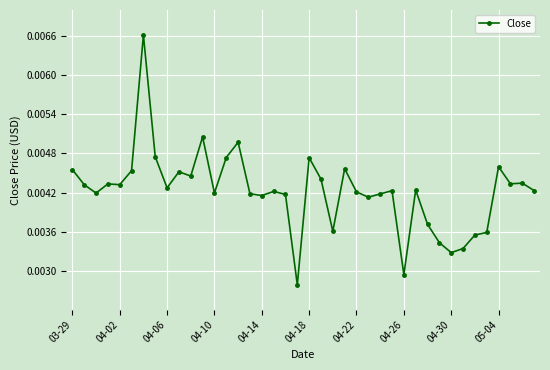

How many values are between 0 and 1?

40